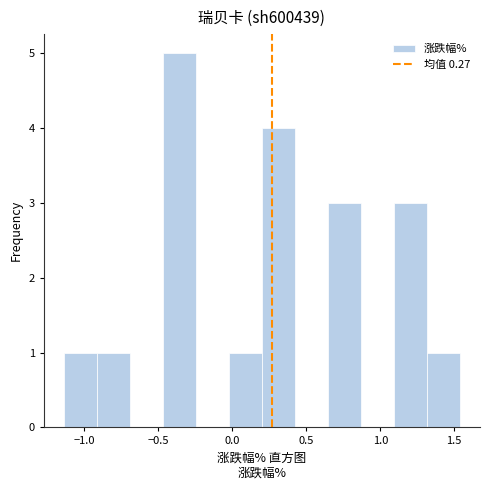

Reading left to right, list every bar in this chart as the range it spans on the x-axis followed by its height. Neither the bar edges nor the heights are printed on the chart, so give them approximately, as read against the axes.

-1.15 to -0.90: 1
-0.90 to -0.70: 1
-0.70 to -0.45: 0
-0.45 to -0.25: 5
-0.25 to 0.00: 0
0.00 to 0.20: 1
0.20 to 0.40: 4
0.40 to 0.65: 0
0.65 to 0.85: 3
0.85 to 1.10: 0
1.10 to 1.30: 3
1.30 to 1.55: 1